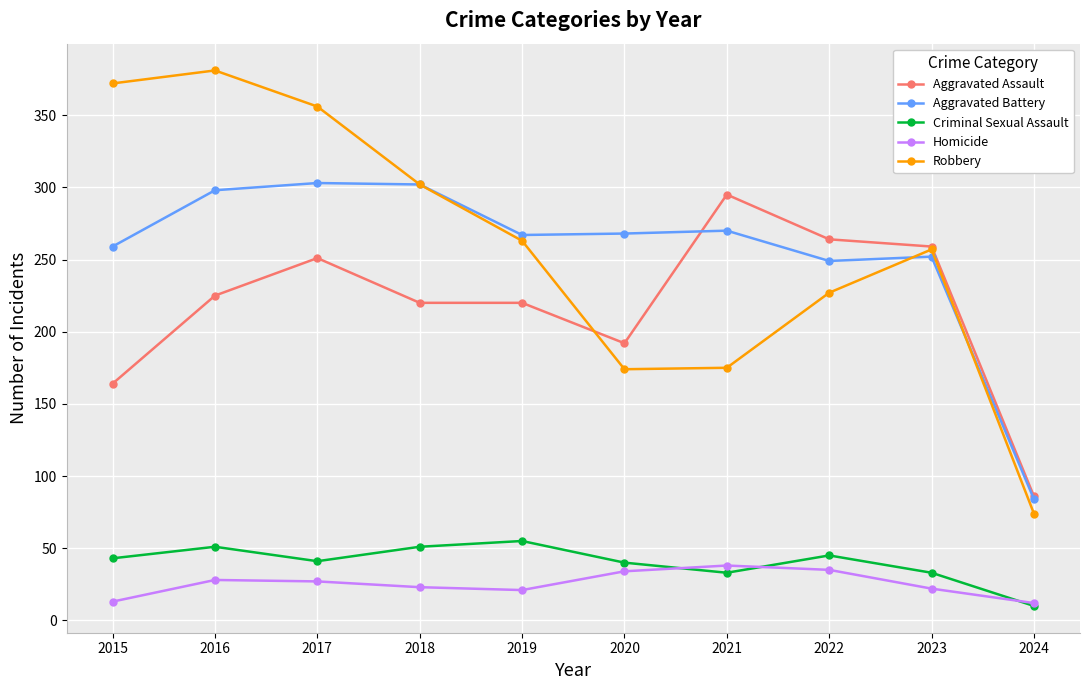

What is the value of the Aggravated Assault point at the 6th from the left?

192